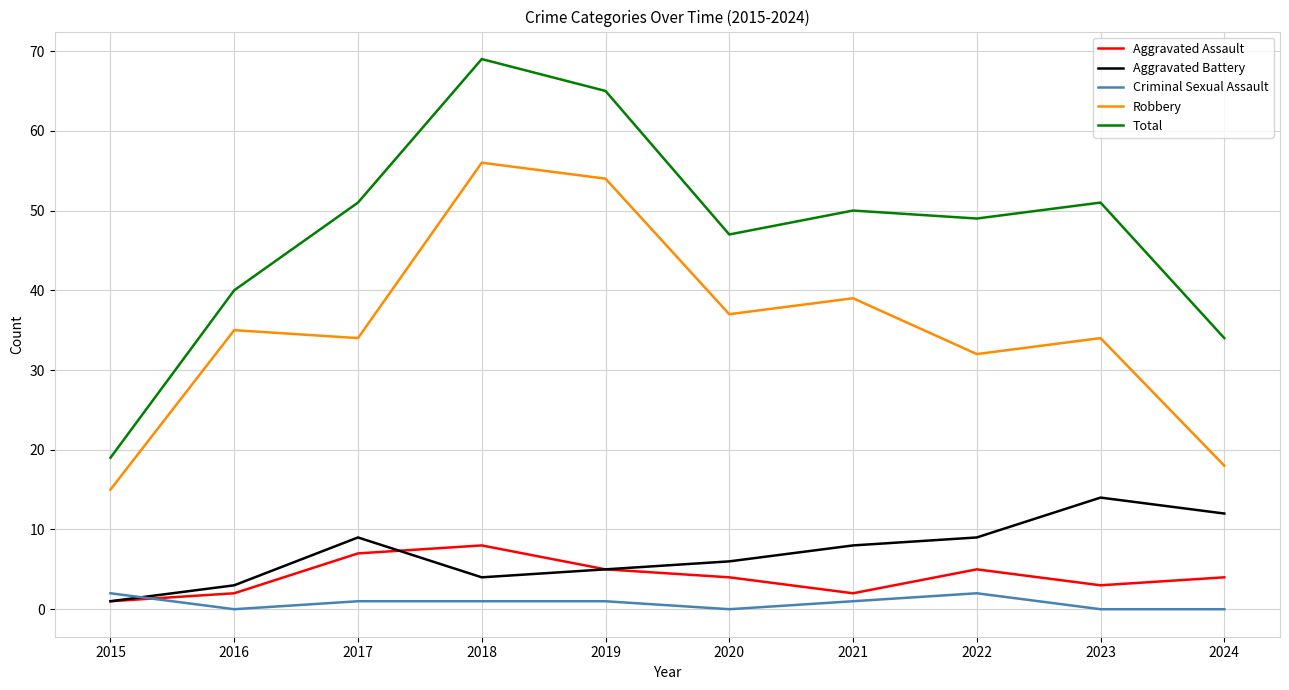

After their last crossing, which series has the higher values: Criminal Sexual Assault or Aggravated Assault?

Aggravated Assault